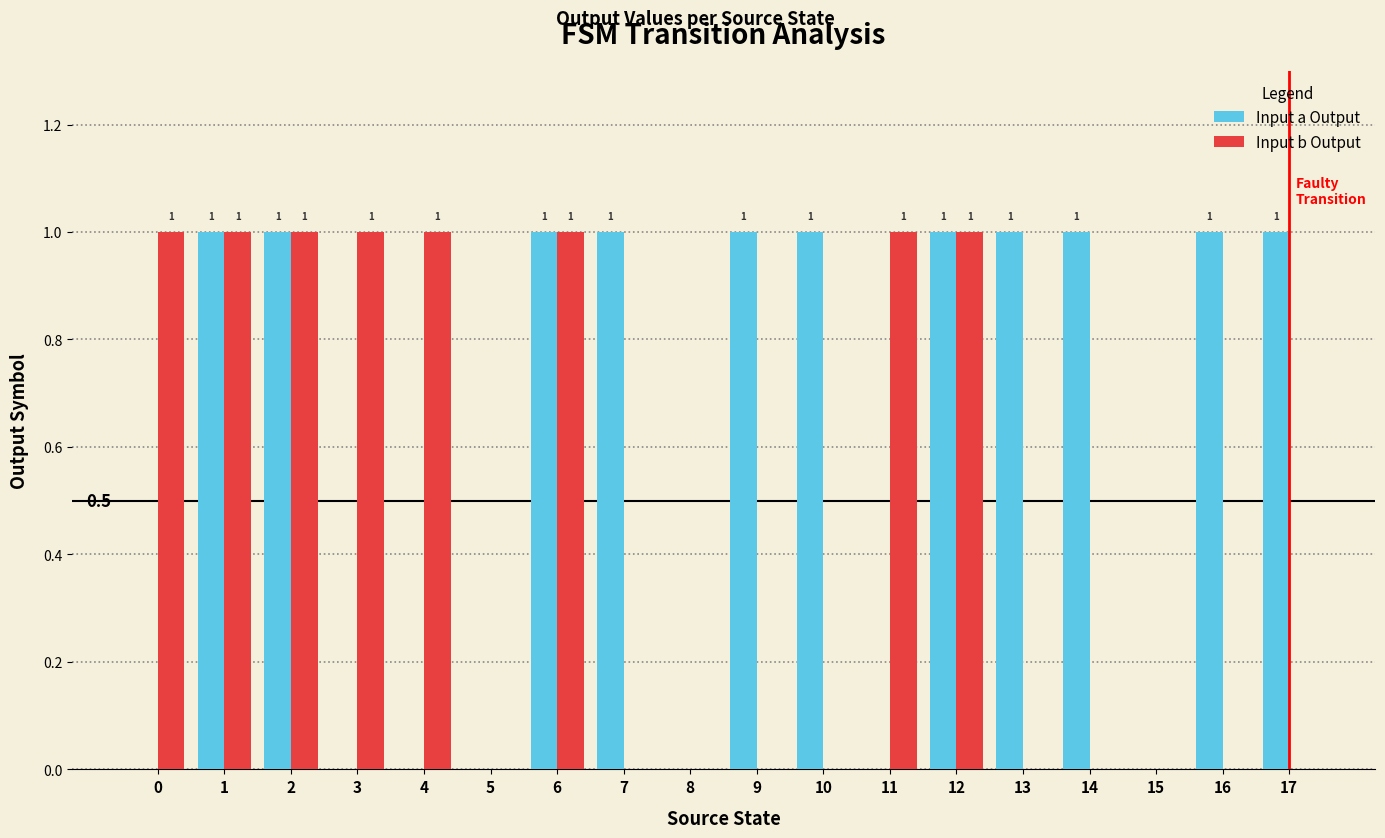

The Input a Output series shows 1 at 1. True or false?

True